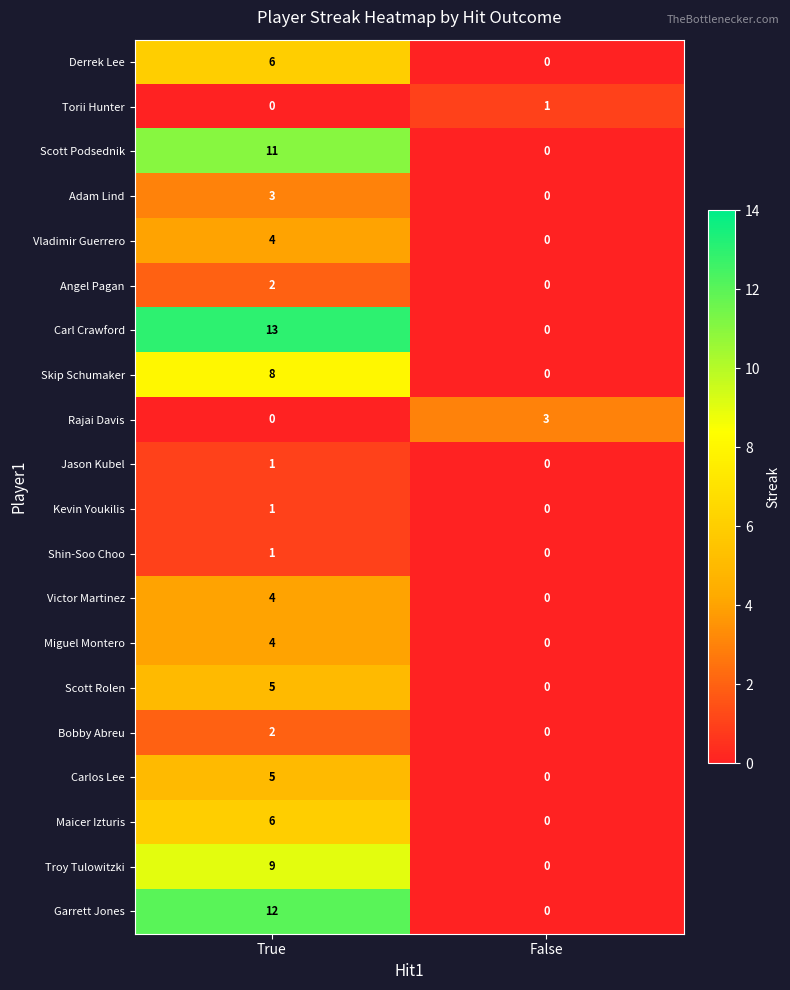

What is the sum of the Maicer Izturis values at True and False?

6